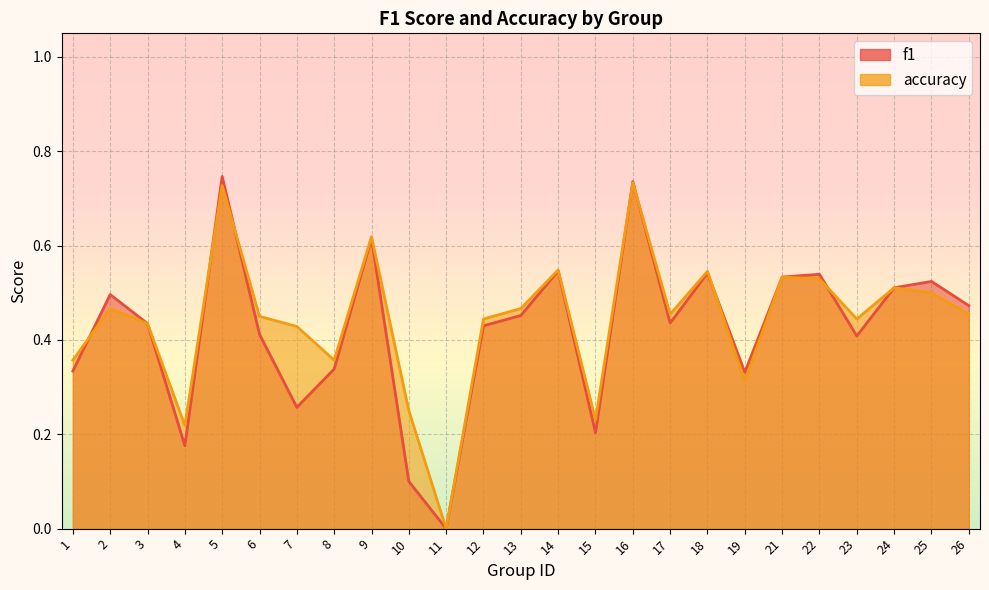

Count the number of categories in the chart.

25